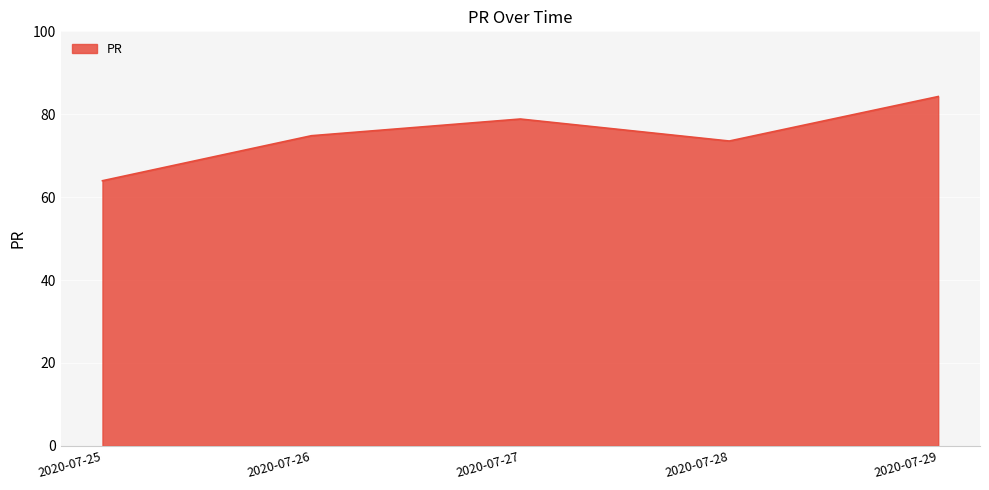

Where is the first local maximum?

2020-07-27